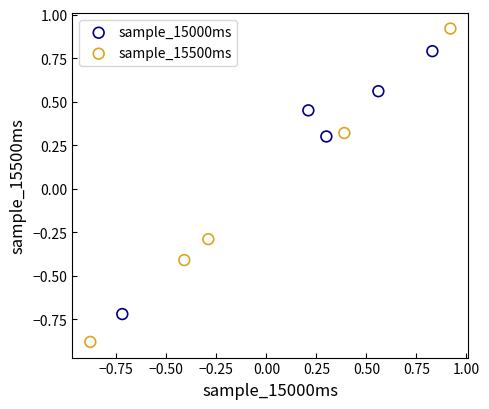

Which series has the widest spread of Y values?

sample_15500ms